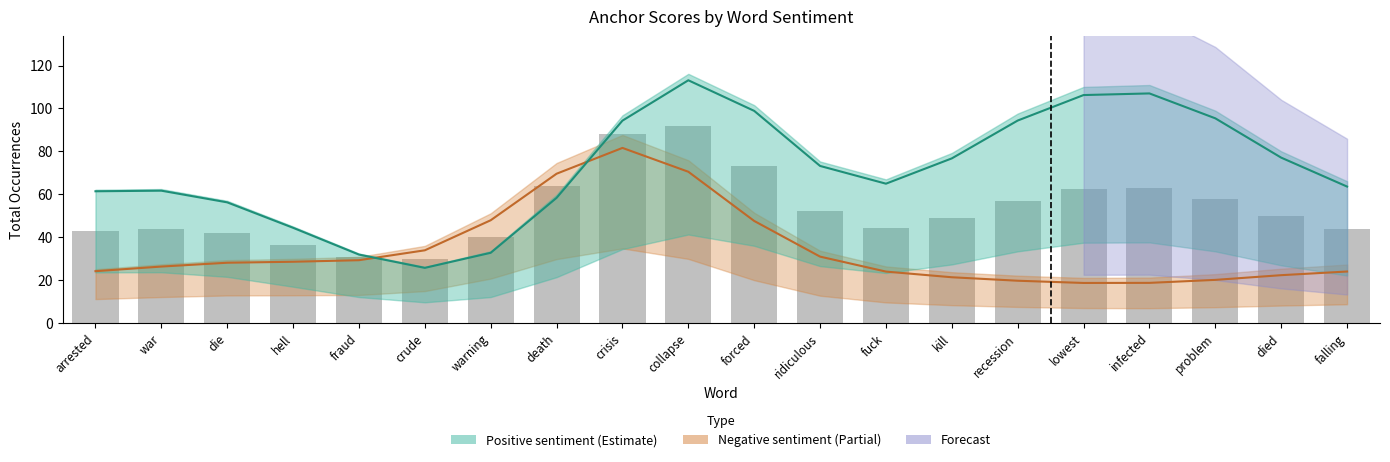

Between problem and crisis, which is larger?

crisis